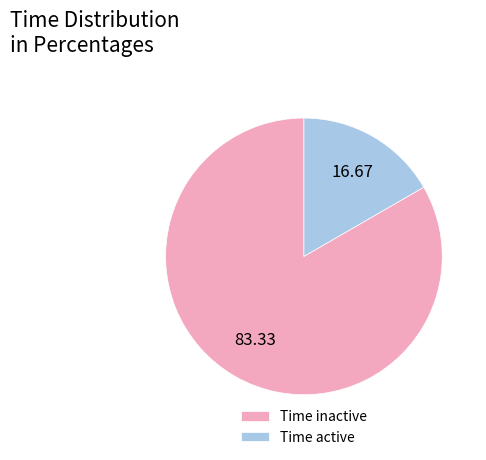

How many slices are in this pie chart?

2